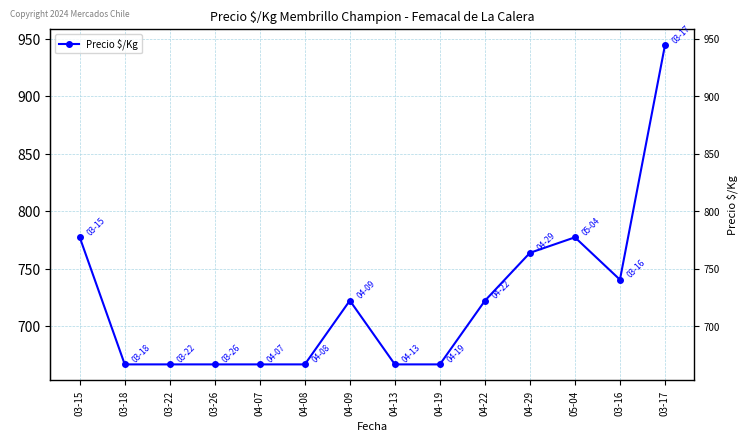

What position from the right is 04-13?

7